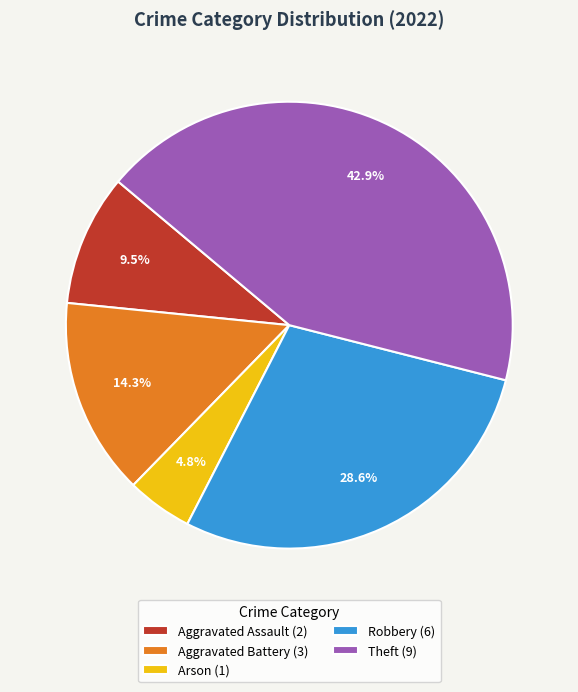

Approximately how many times larger is the value at Aggravated Battery (3) compared to Aggravated Assault (2)?

1.5